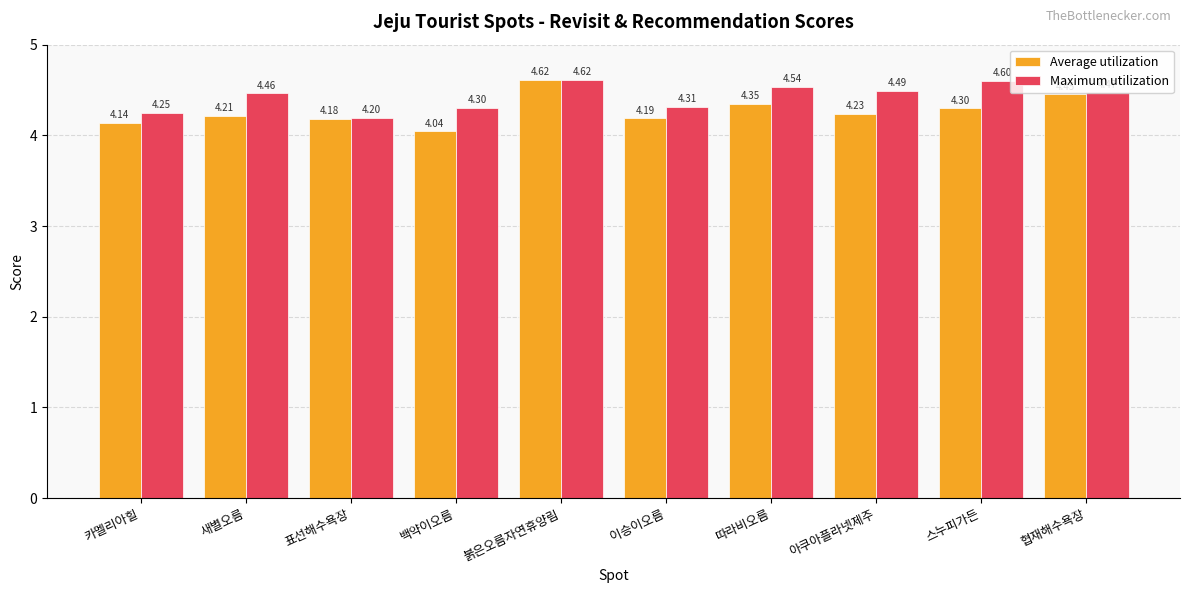

What is the average value of the Maximum utilization series?

4.4